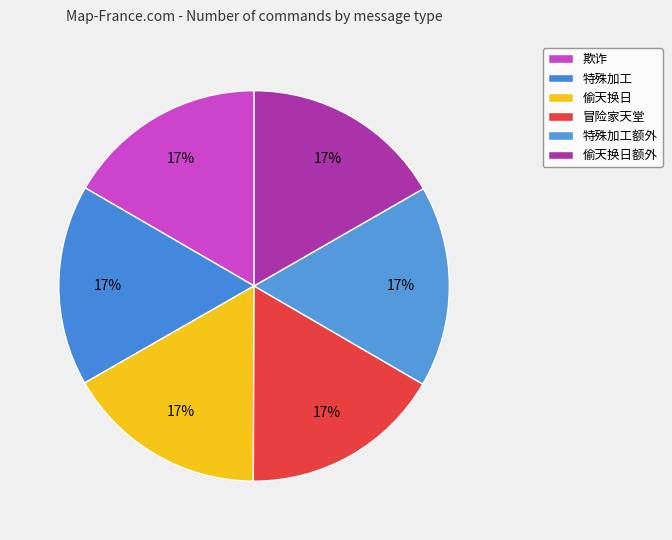

How many segments does this pie chart have?

6